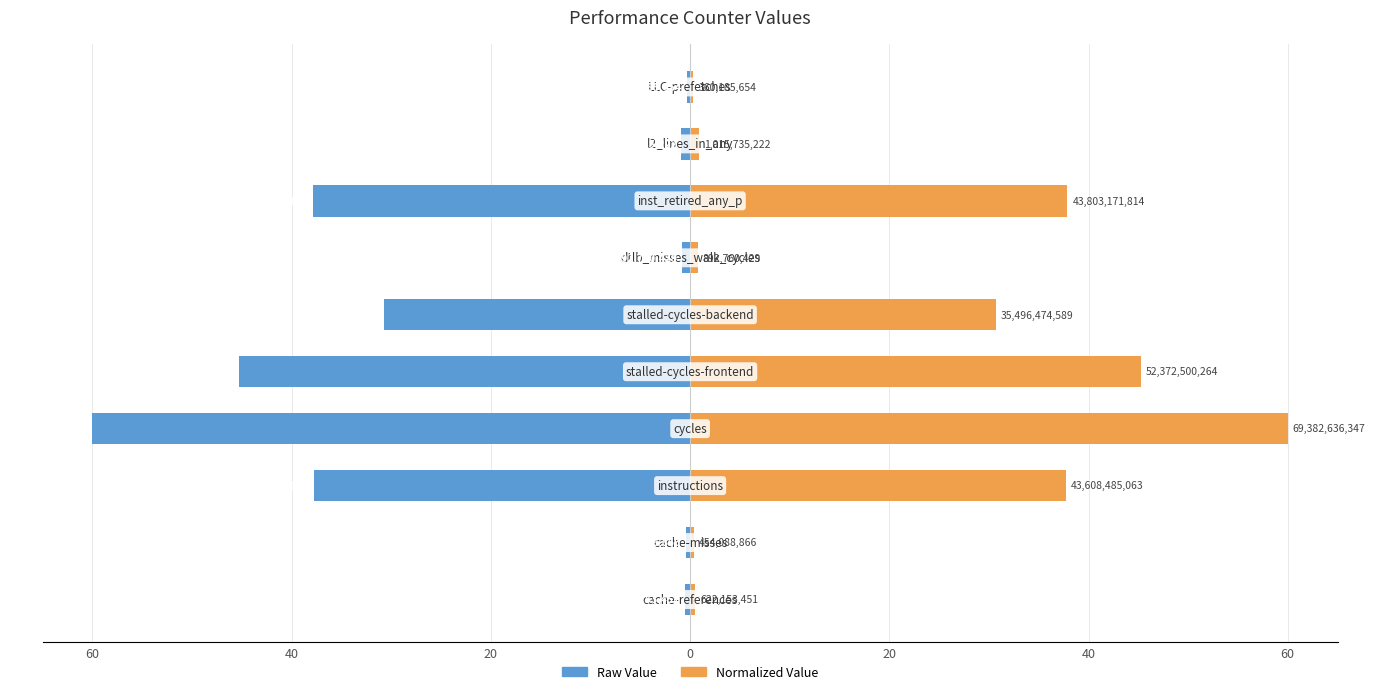

What is the difference between the maximum and second lowest values in the Raw Value series?

45.0